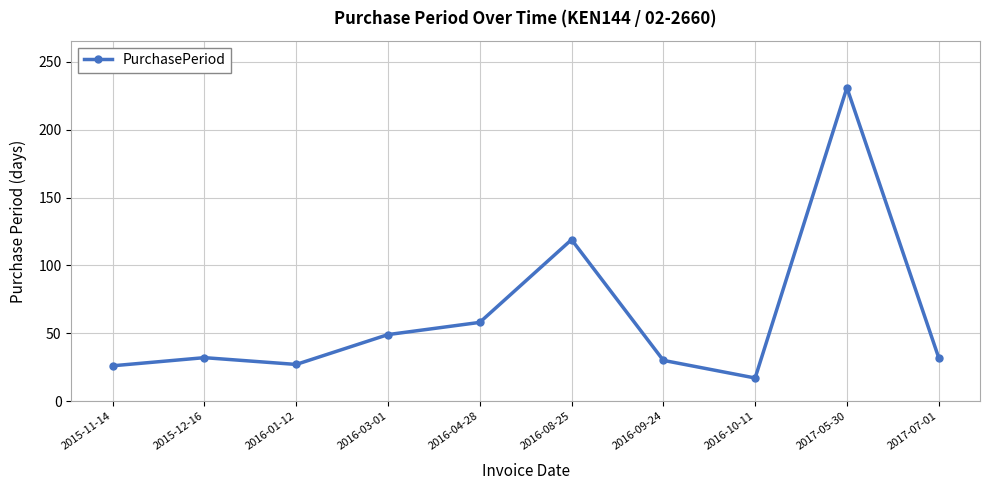

True or false: the data has more than 0 interior local peaks.

True